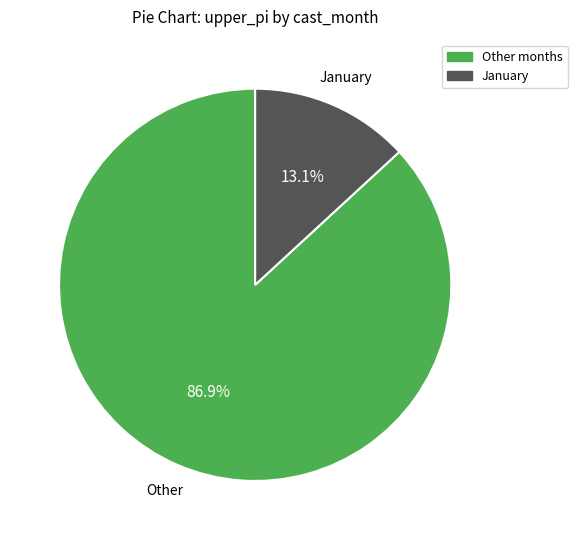

Is there a majority slice in this chart?

Yes